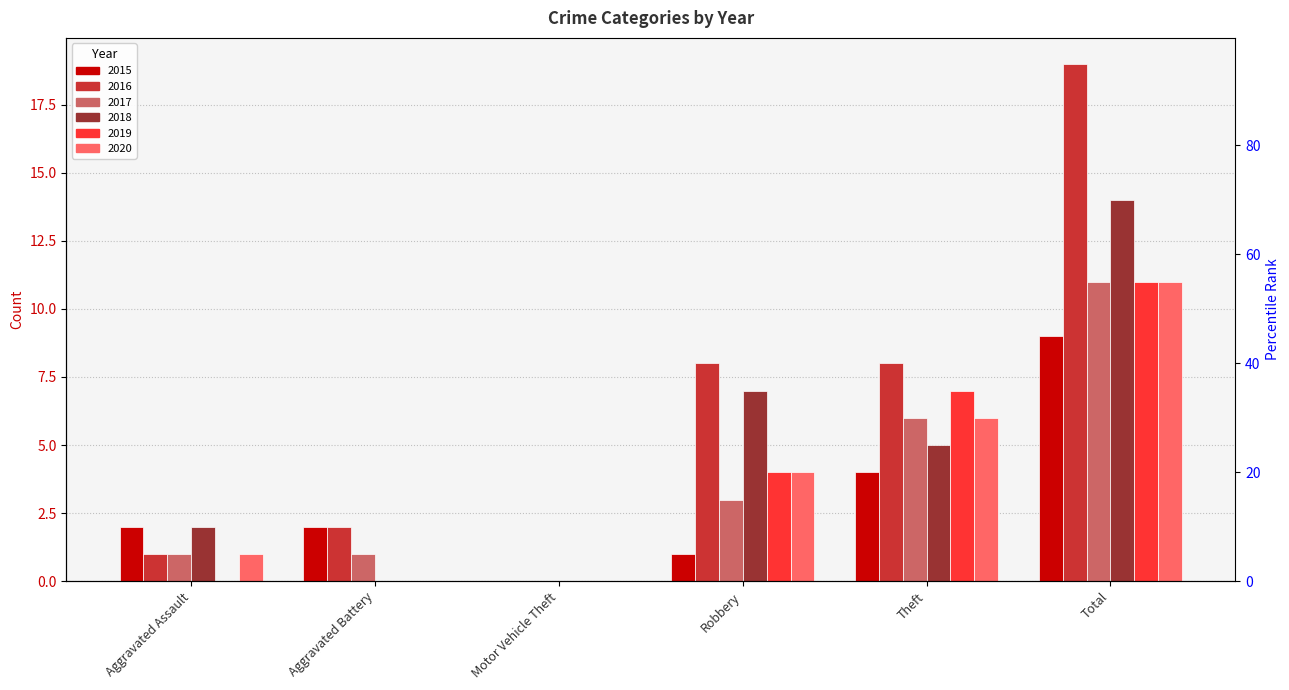

What is the maximum value shown in the chart?

19